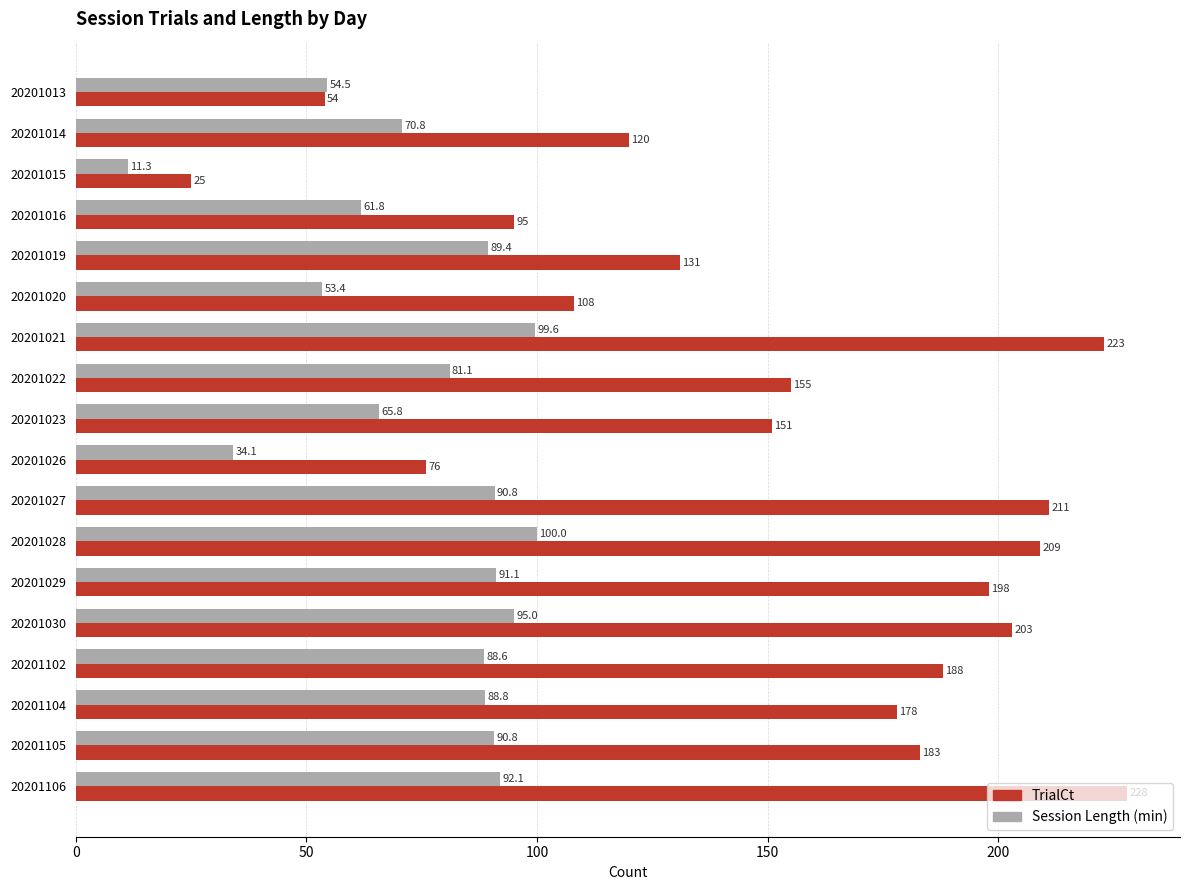

Which label corresponds to the largest value in the chart?

20201106